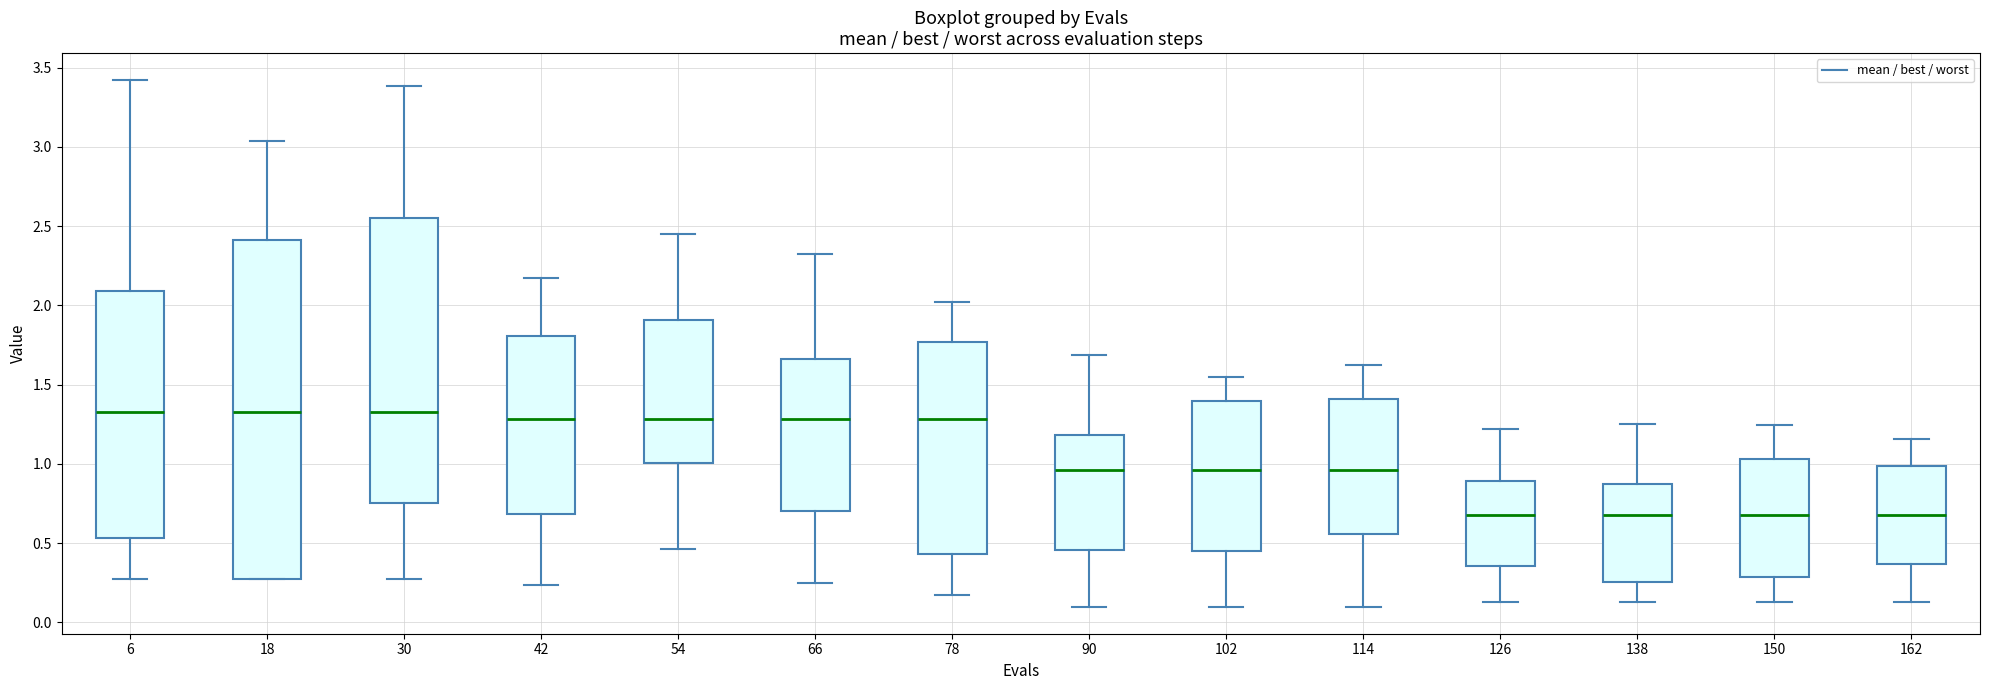

Where is the lower edge of the box at x = 114 on the y-axis? The values are not printed on the chart, so give them approximately, as read against the axis.

0.55